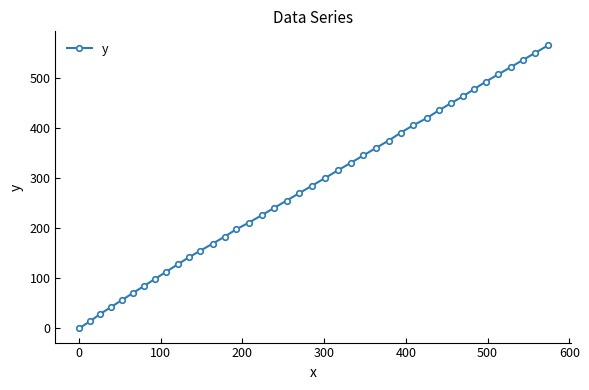

What is the greatest value displayed?

563.8